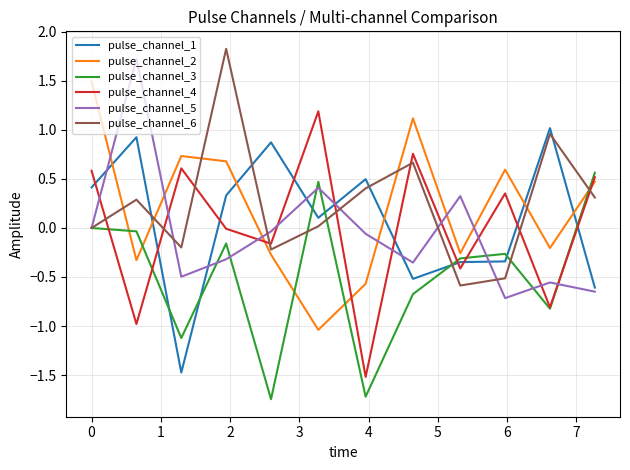

True or false: pulse_channel_2 and pulse_channel_1 cross at least once.

True